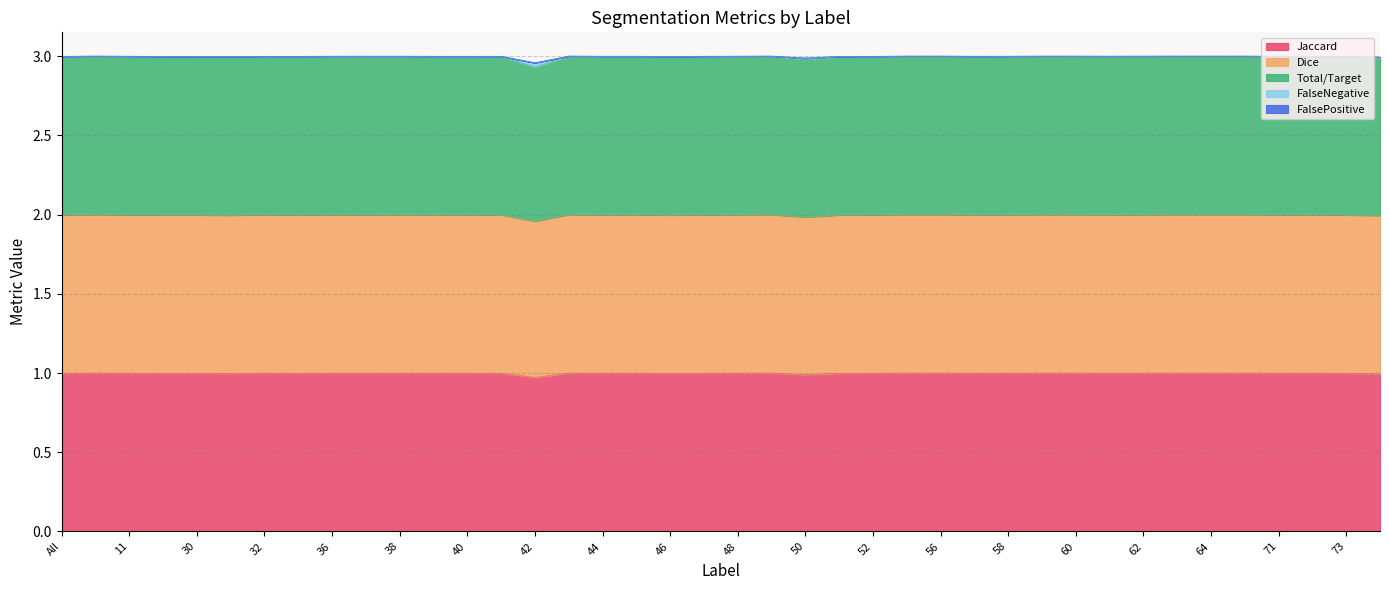

True or false: Total/Target and Jaccard intersect in this chart.

False